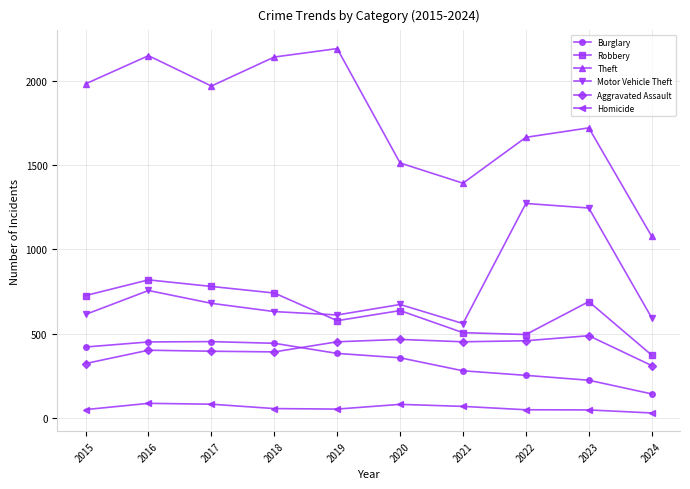

What is the spread (max minus min) of values at 2015?

1931